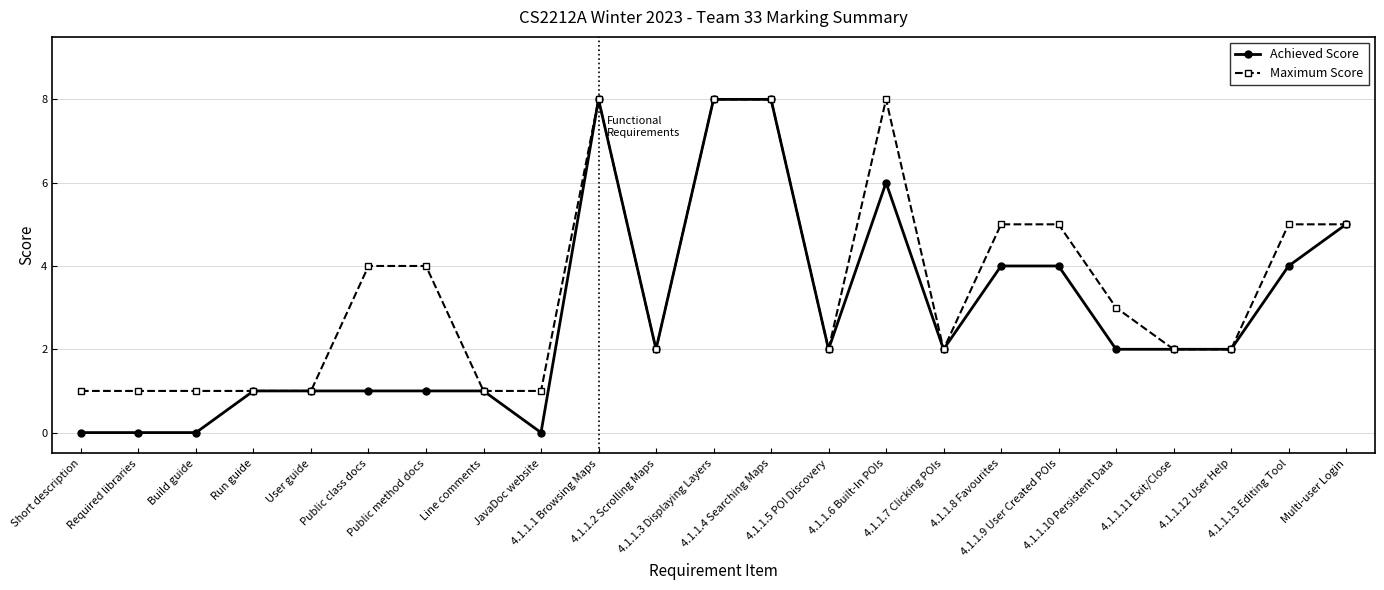

What position from the right is Run guide?

20